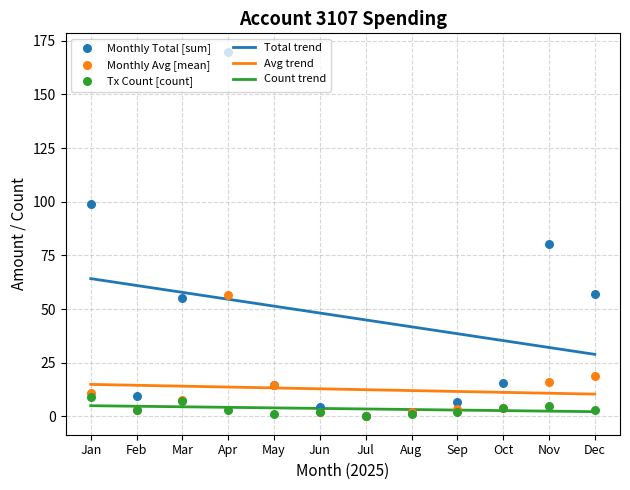

At how many categories does at least one series exceed 161?

1